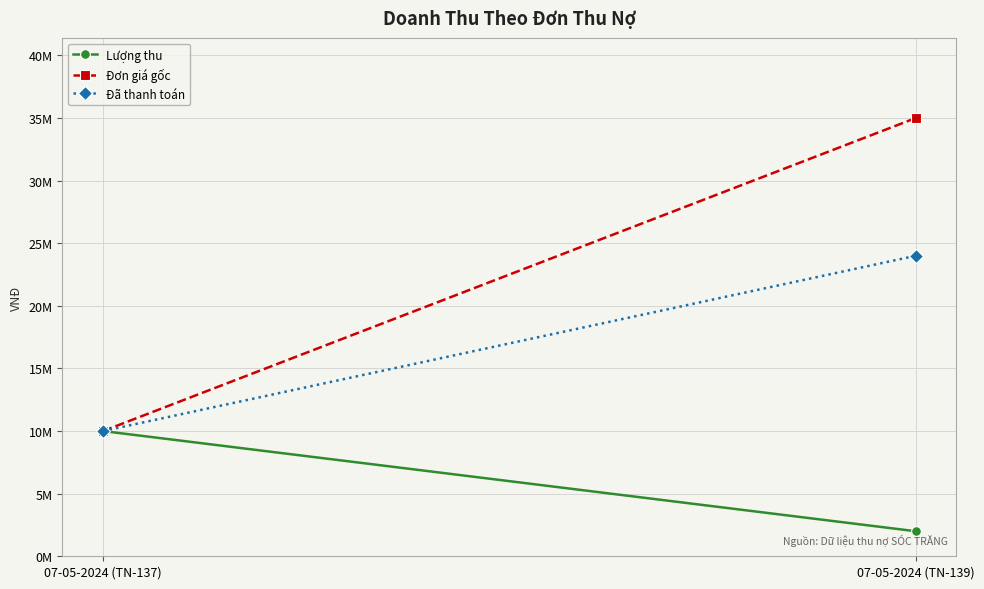

How many lines are shown in the chart?

3